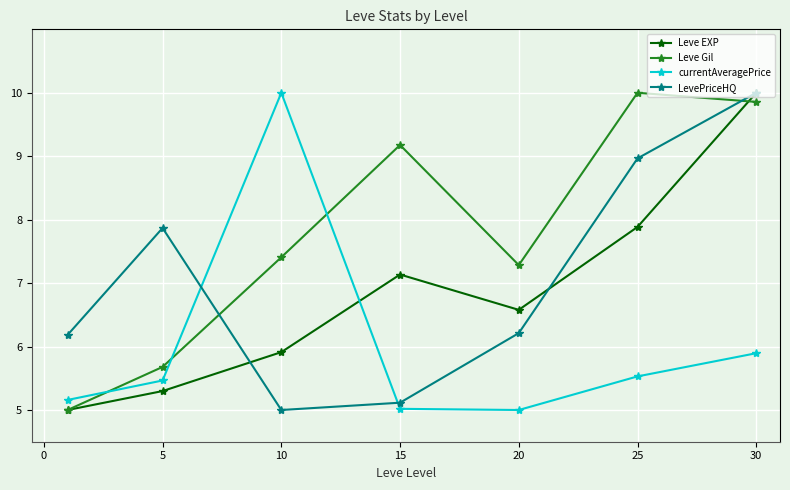

How many times do LevePriceHQ and currentAveragePrice cross each other?

2